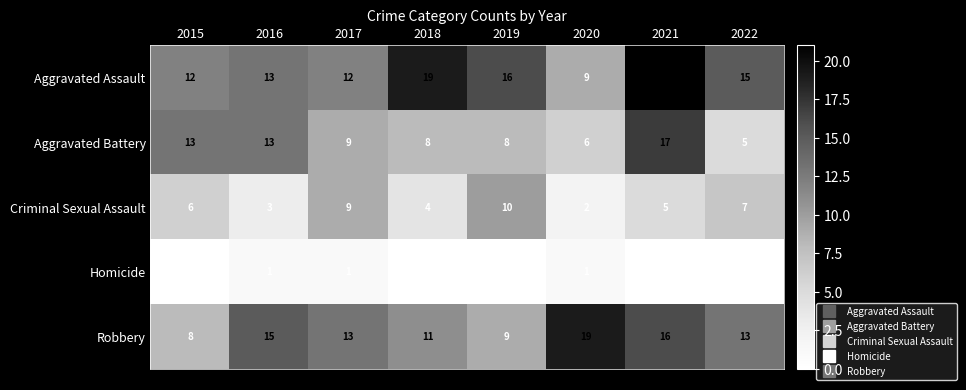

Which has a higher value, 2015 or 2022?

2022